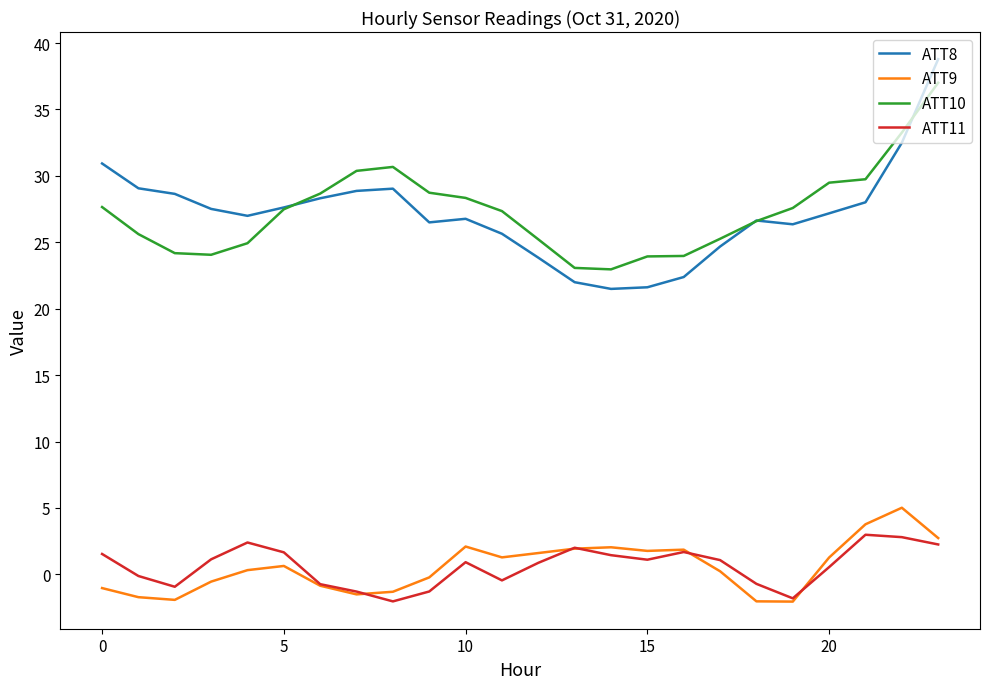

True or false: ATT10 and ATT11 intersect in this chart.

False